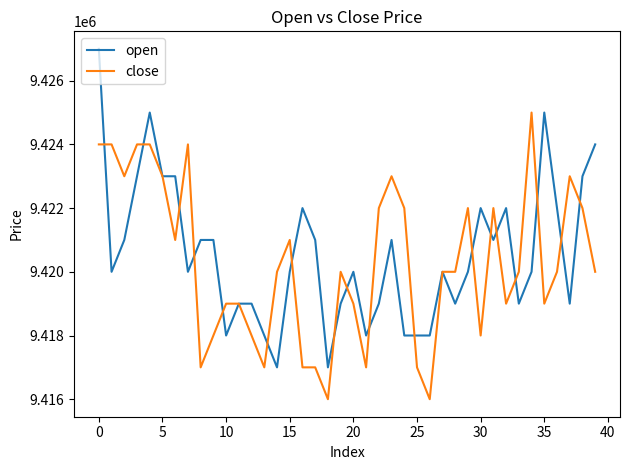

Which series has the largest range (max minus min)?

open